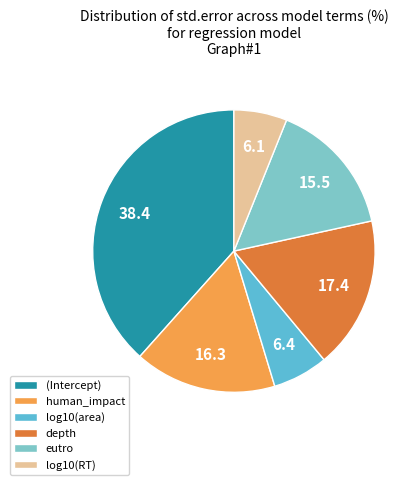

The eutro slice represents 25% of the pie. True or false?

False